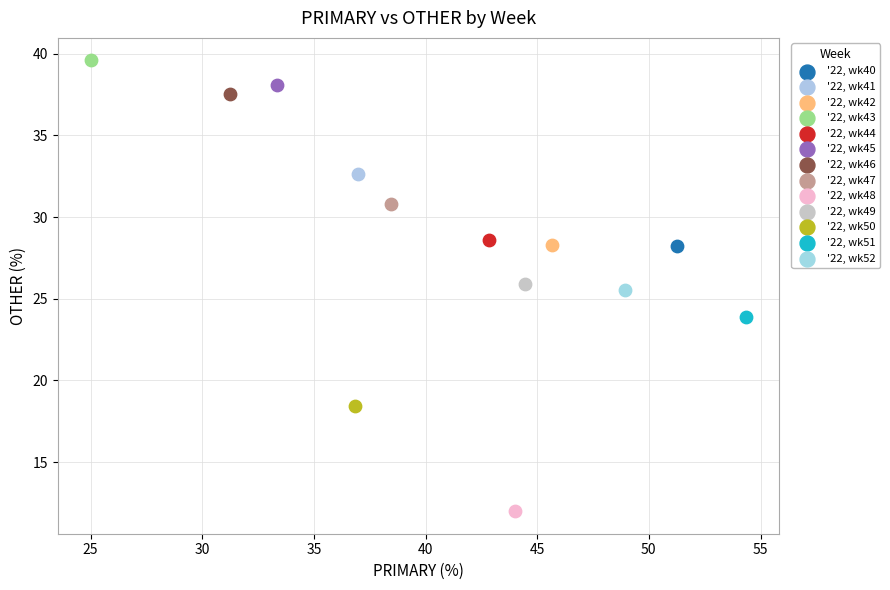

What are all the series names shown in the legend?

'22, wk40, '22, wk41, '22, wk42, '22, wk43, '22, wk44, '22, wk45, '22, wk46, '22, wk47, '22, wk48, '22, wk49, '22, wk50, '22, wk51, '22, wk52